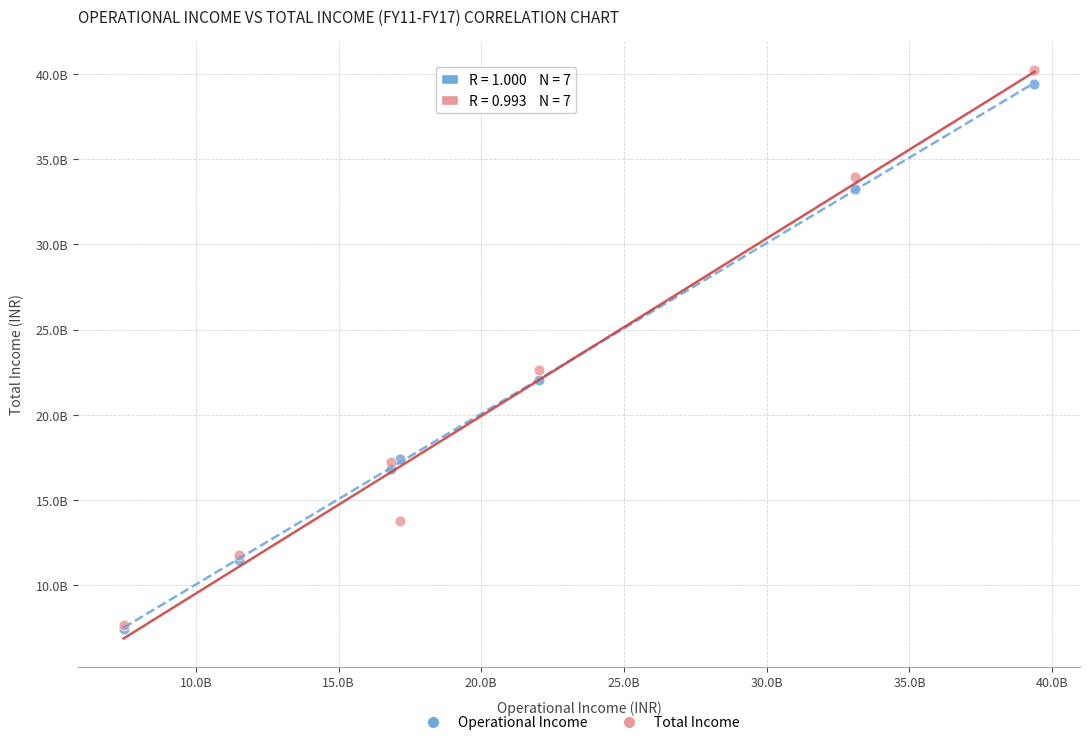

What are all the series names shown in the legend?

Operational Income, Total Income